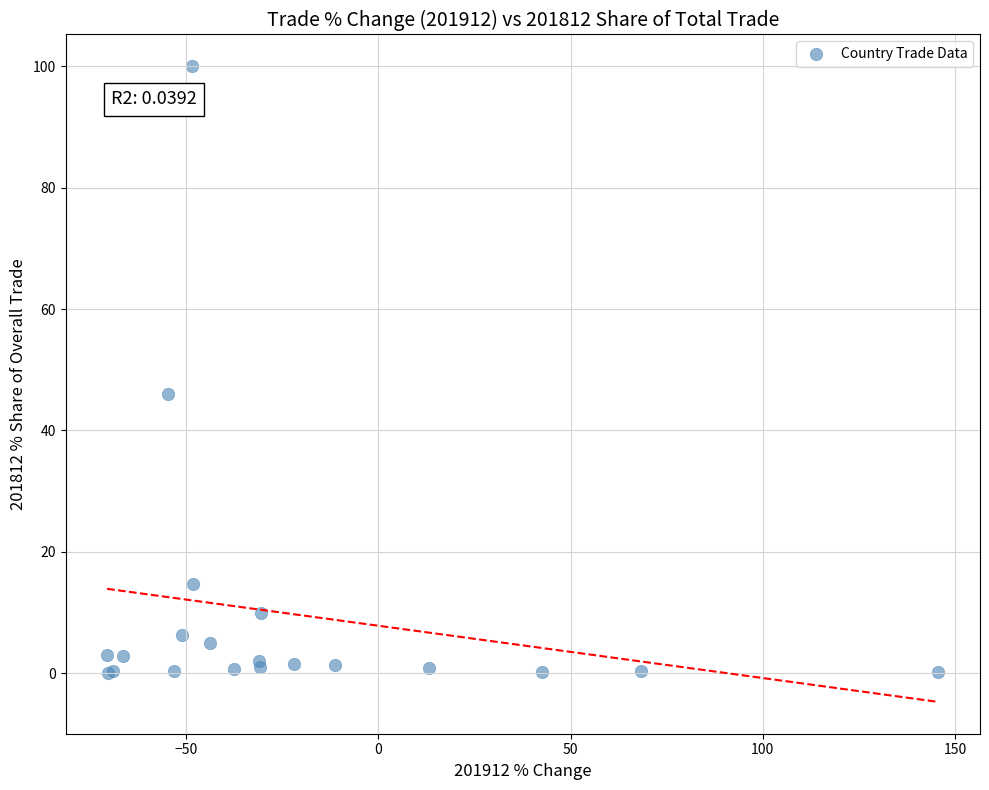

What Y value in the scatter plot is closest to 50?

46.0